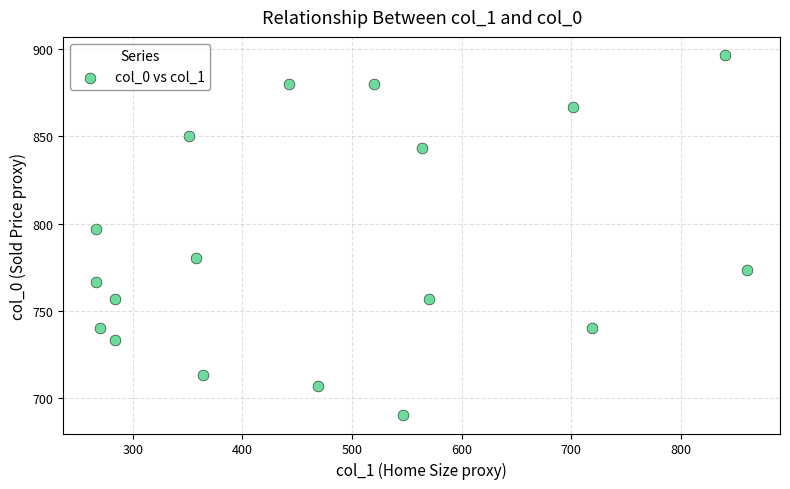

What is the range of X values (max minus min)?

594.0